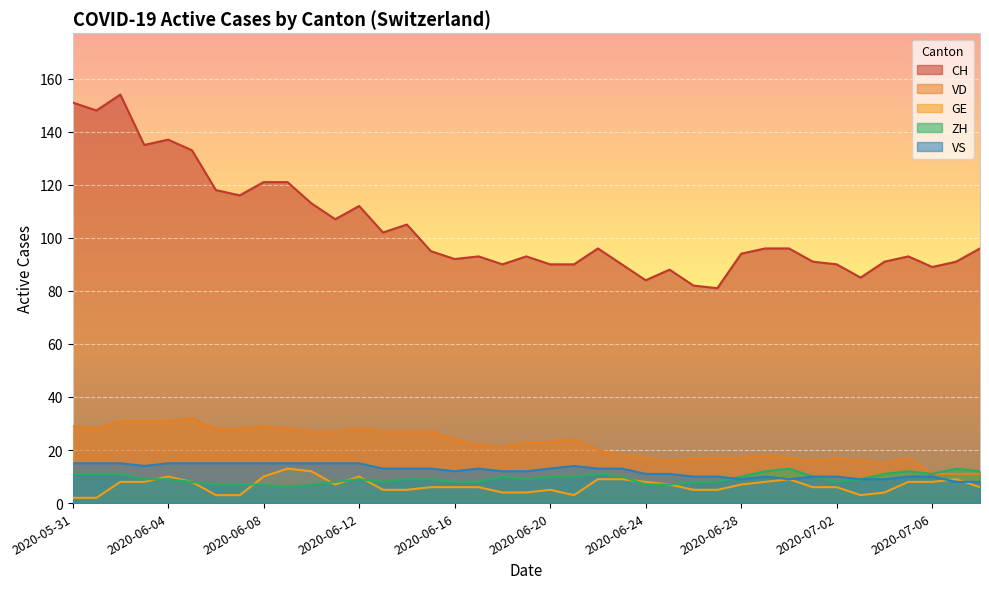

What is the difference between the second highest and minimum values in the GE series?

10